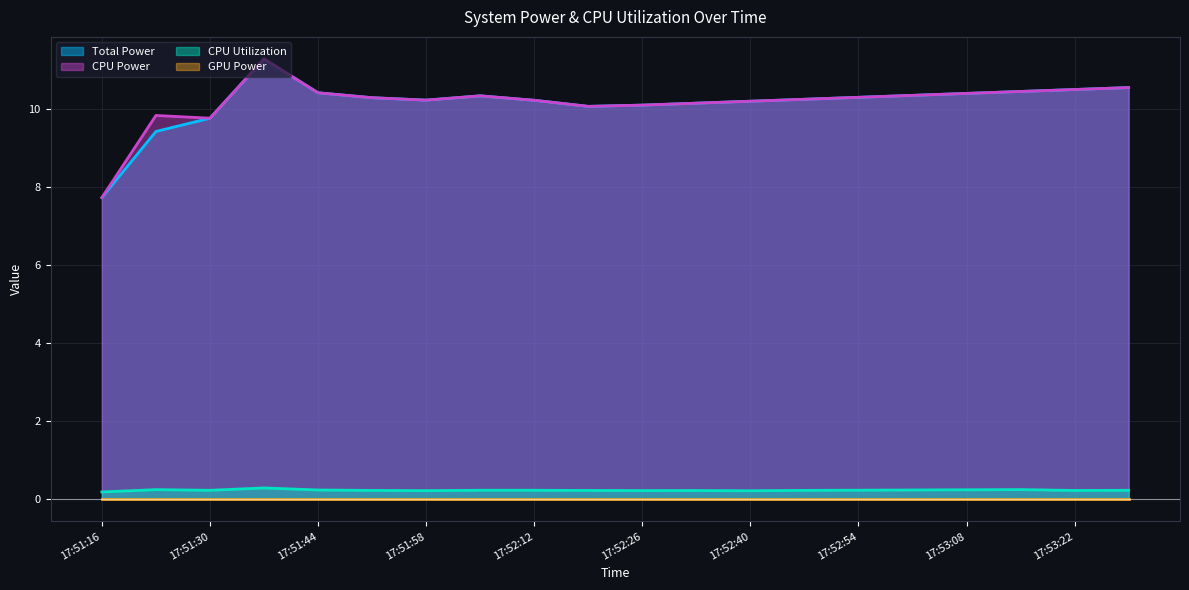

True or false: CPU Power and CPU Utilization cross at least once.

False